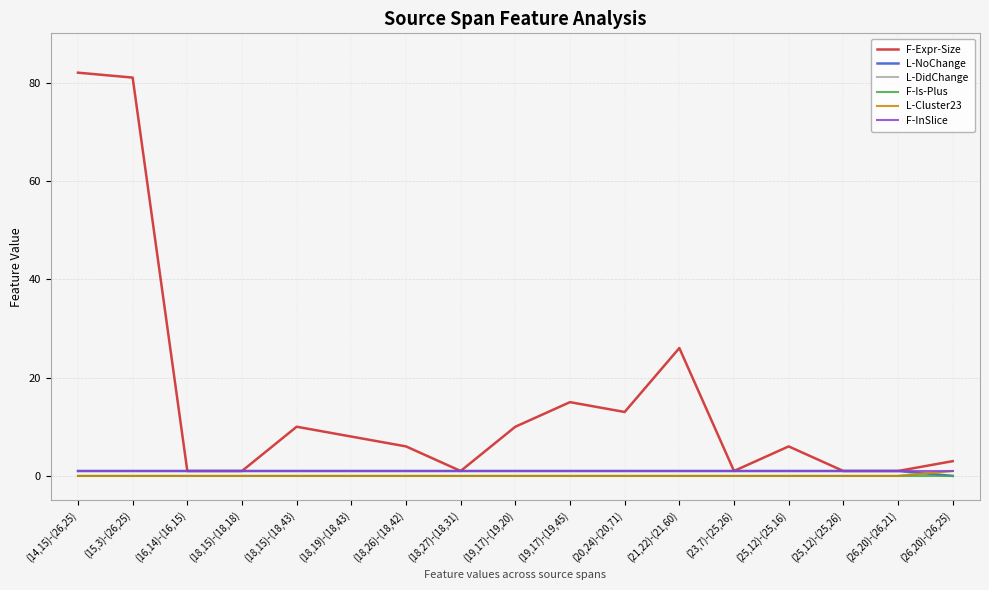

Does the chart have visible grid lines?

Yes